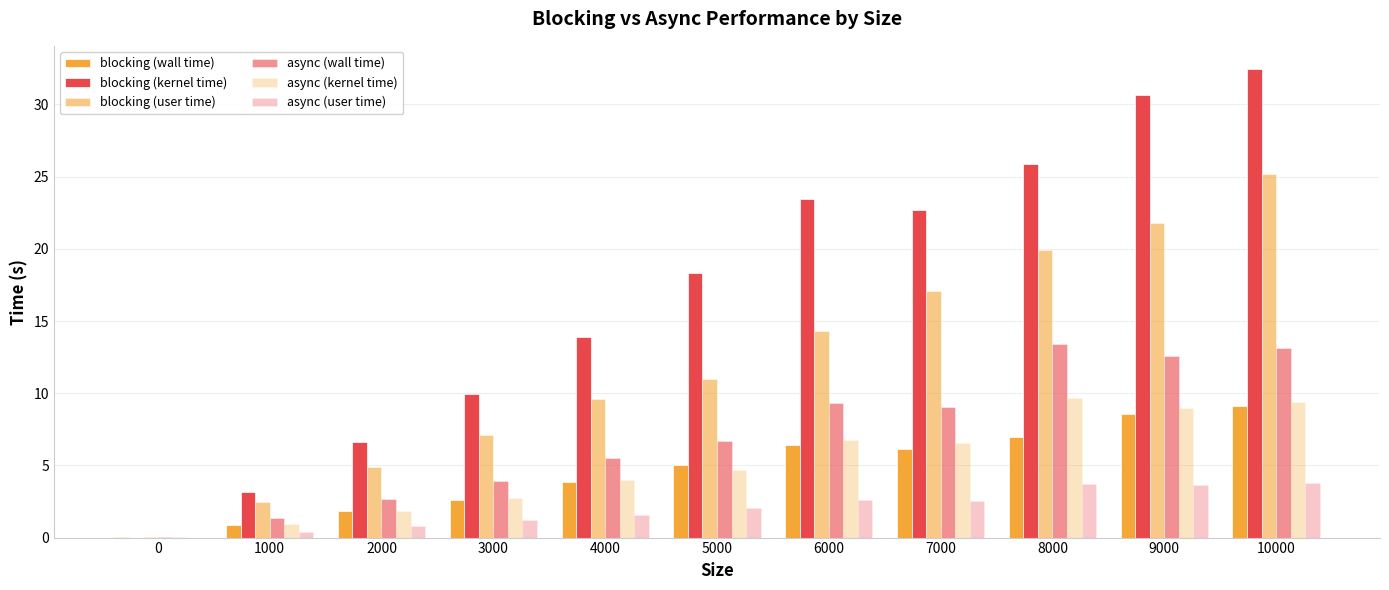

Reading right to left, transcribe all the data shown in this chart.

blocking (wall time): 10000=9.1	9000=8.5	8000=7.0	7000=6.2	6000=6.4	5000=5.0	4000=3.8	3000=2.6	2000=1.9	1000=0.9	0=0.0
blocking (kernel time): 10000=32.4	9000=30.7	8000=25.9	7000=22.7	6000=23.4	5000=18.3	4000=13.9	3000=9.9	2000=6.6	1000=3.2	0=0.0
blocking (user time): 10000=25.2	9000=21.8	8000=19.9	7000=17.1	6000=14.3	5000=11.0	4000=9.6	3000=7.1	2000=4.9	1000=2.4	0=0.0
async (wall time): 10000=13.1	9000=12.6	8000=13.4	7000=9.1	6000=9.3	5000=6.7	4000=5.5	3000=3.9	2000=2.6	1000=1.4	0=0.0
async (kernel time): 10000=9.4	9000=9.0	8000=9.7	7000=6.6	6000=6.8	5000=4.7	4000=4.0	3000=2.7	2000=1.9	1000=1.0	0=0.0
async (user time): 10000=3.8	9000=3.7	8000=3.7	7000=2.5	6000=2.6	5000=2.1	4000=1.5	3000=1.2	2000=0.8	1000=0.4	0=0.0